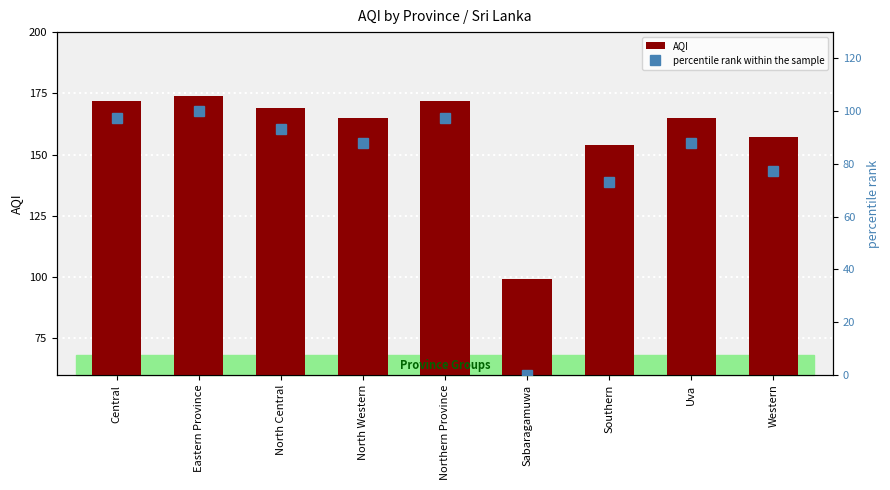

What is the label of the 3rd bar from the left?

North Central